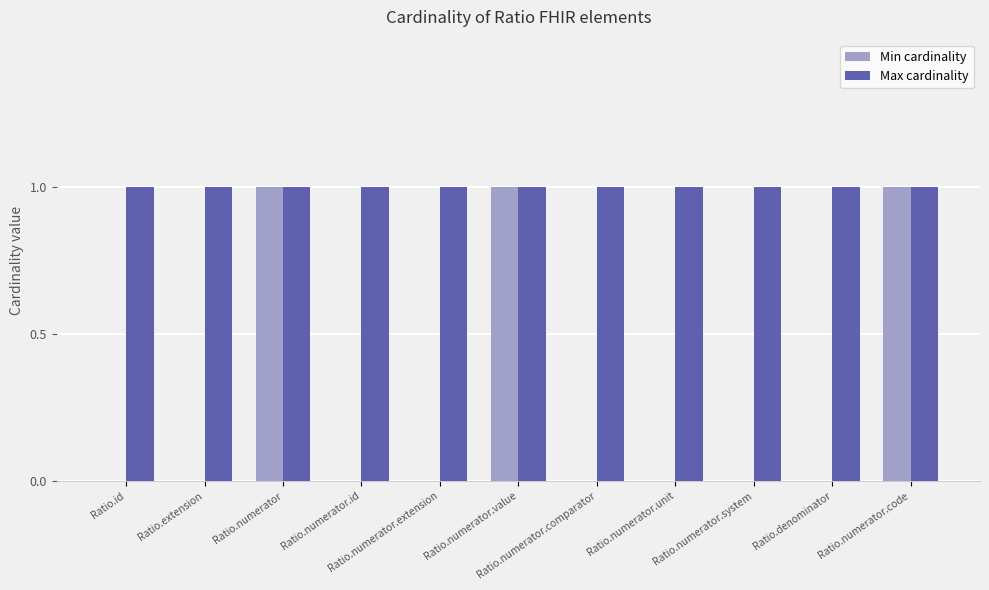

Read the Max cardinality value at Ratio.numerator.extension.

1